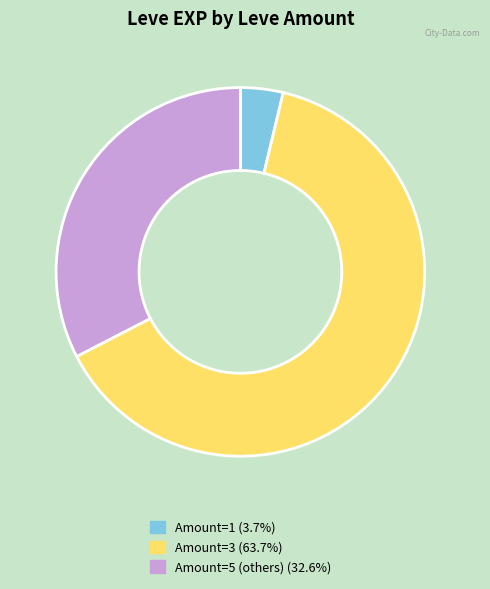

Is there any slice that represents more than half of the pie?

Yes